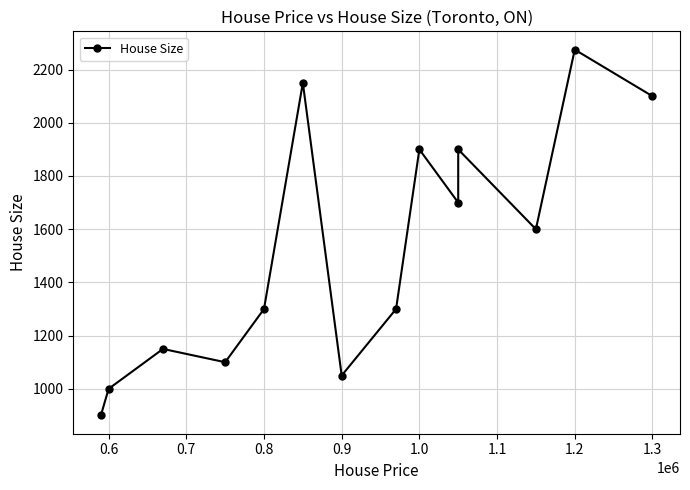

How many interior local valleys (lower than both neighbors) does the data have?

4